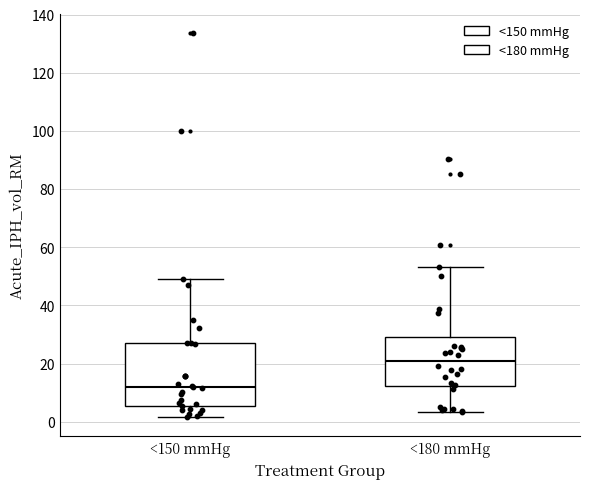

Reading left to right, transcribe this box plot: for each box, give where its median line is, the range the box spans, and where its two whiskers end, as read against the y-axis. The values are not printed on the chart, so give them approximately, as read against the axis.

<150 mmHg: median 12, box 6 to 26, whiskers 2 to 48
<180 mmHg: median 20, box 12 to 30, whiskers 4 to 54